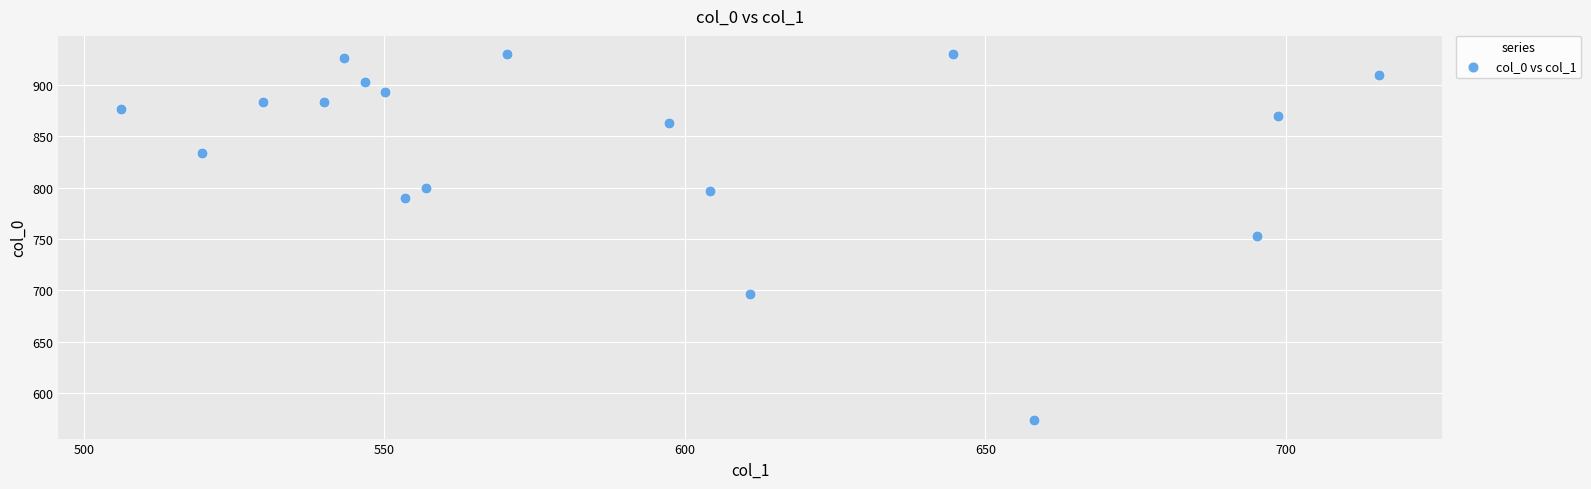

What is the range of X values (max minus min)?

209.2